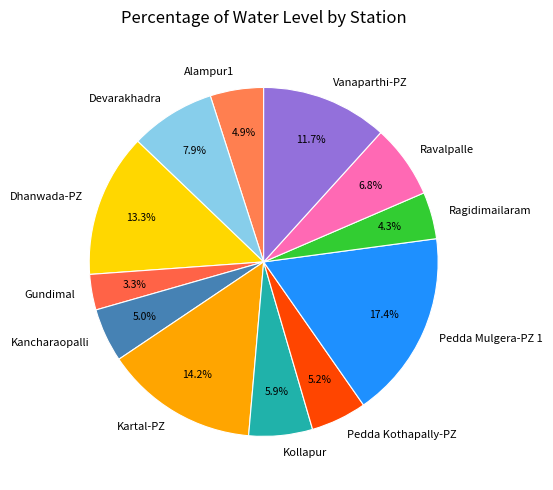

What is the total percentage of Kollapur and Pedda Mulgera-PZ 1?

23.3%